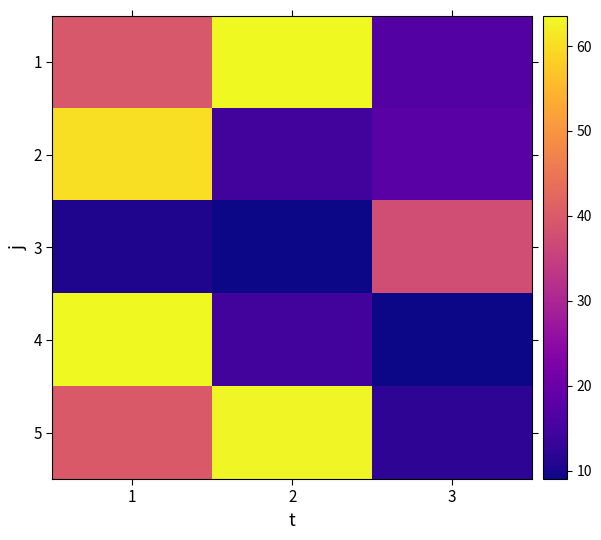

Which series has the widest spread of values?

4